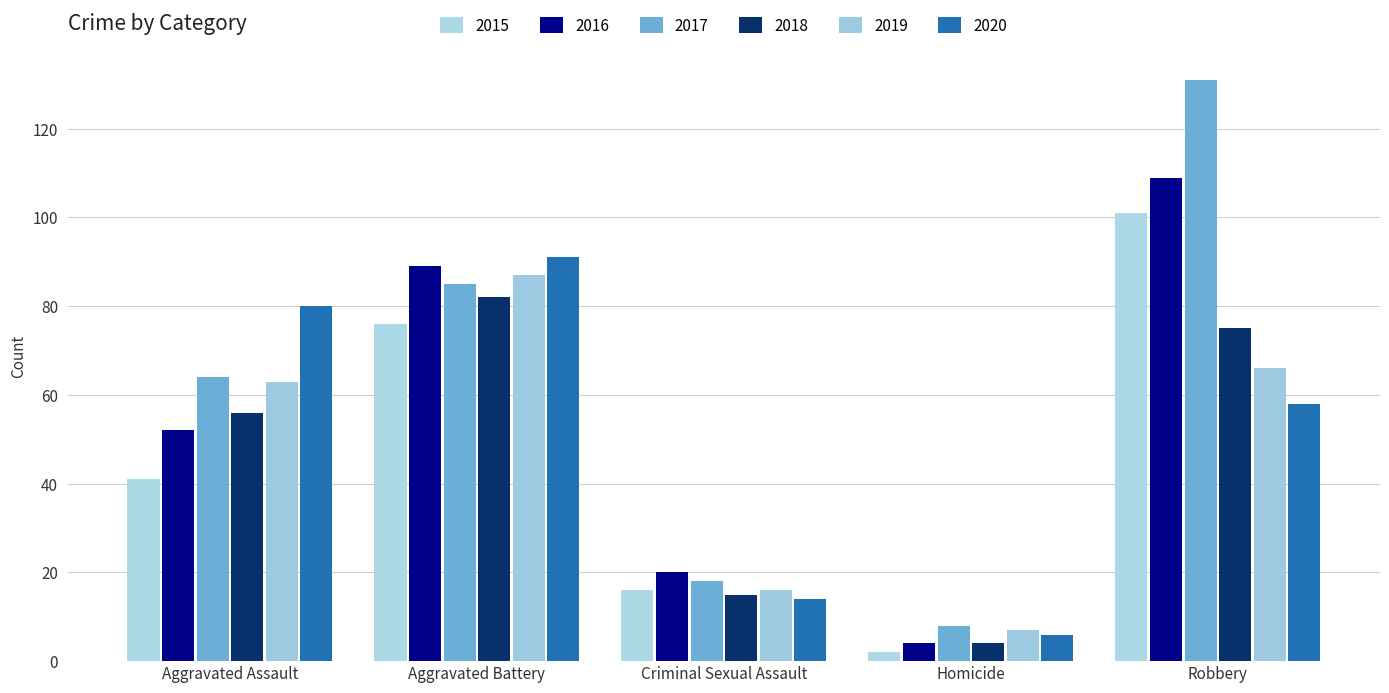

Reading left to right, extract all data points from this chart.

2015: Aggravated Assault=41	Aggravated Battery=76	Criminal Sexual Assault=16	Homicide=2	Robbery=101
2016: Aggravated Assault=52	Aggravated Battery=89	Criminal Sexual Assault=20	Homicide=4	Robbery=109
2017: Aggravated Assault=64	Aggravated Battery=85	Criminal Sexual Assault=18	Homicide=8	Robbery=131
2018: Aggravated Assault=56	Aggravated Battery=82	Criminal Sexual Assault=15	Homicide=4	Robbery=75
2019: Aggravated Assault=63	Aggravated Battery=87	Criminal Sexual Assault=16	Homicide=7	Robbery=66
2020: Aggravated Assault=80	Aggravated Battery=91	Criminal Sexual Assault=14	Homicide=6	Robbery=58